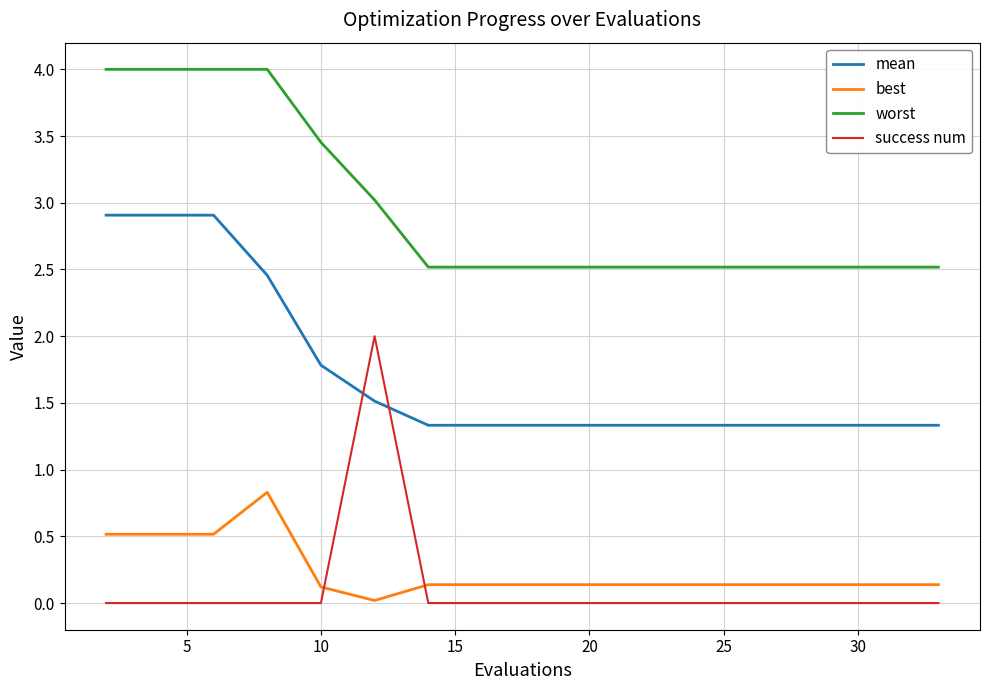

True or false: mean and best cross at least once.

False